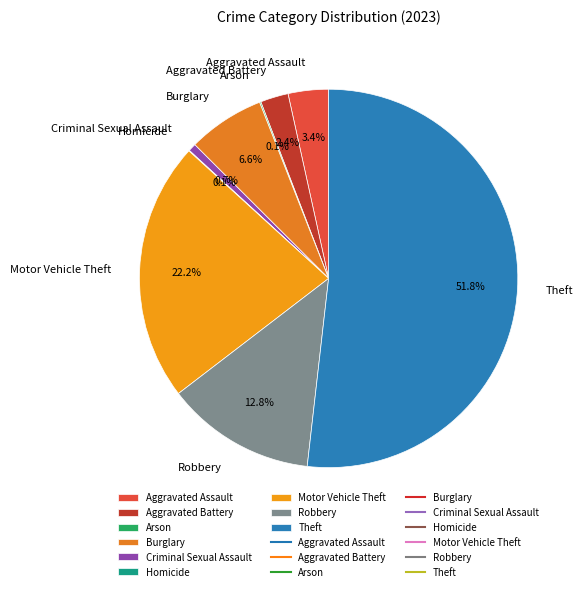

Approximately how many times larger is the value at Aggravated Battery compared to Burglary?

0.4